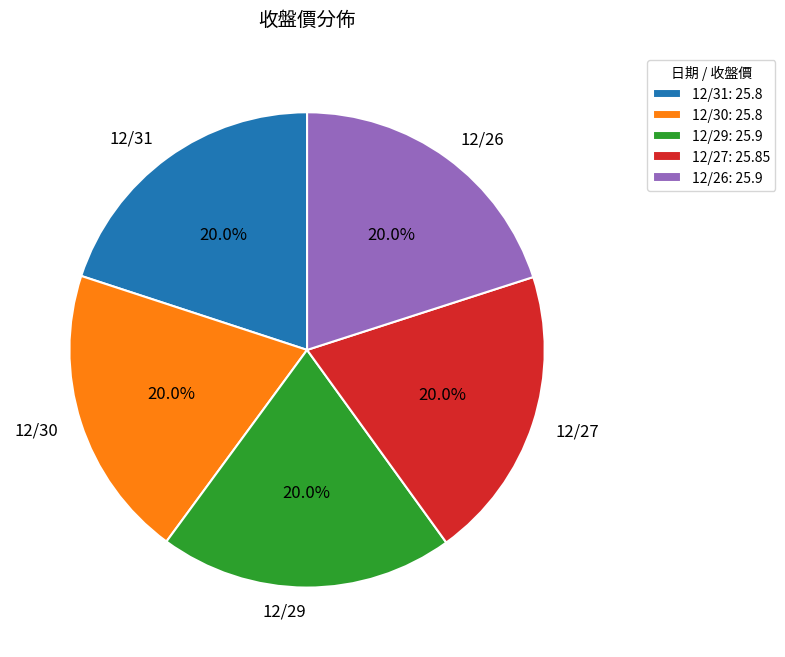

What is the ratio of the value at 12/29 to the value at 12/26?

1.0